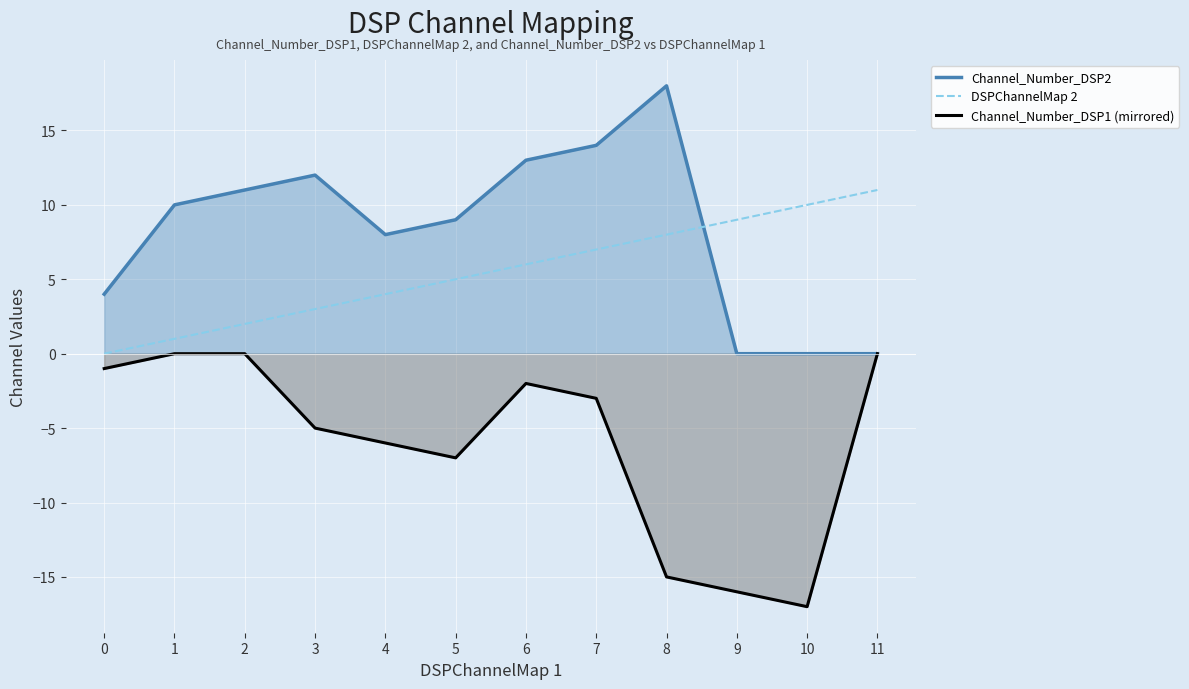

What is the lowest value of the Channel_Number_DSP1 (mirrored) series?

-17